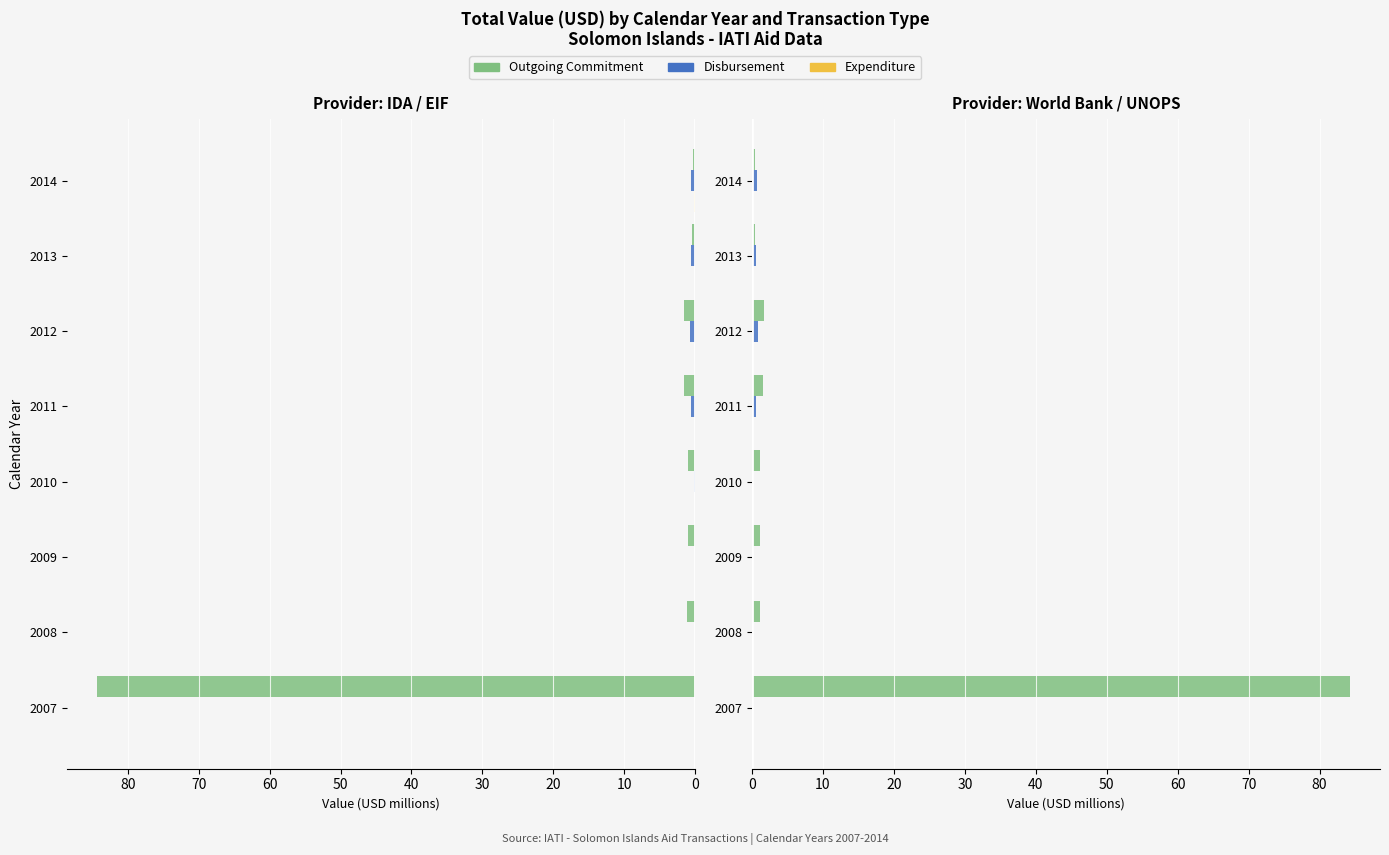

How many Expenditure values are between 0 and 1?

8